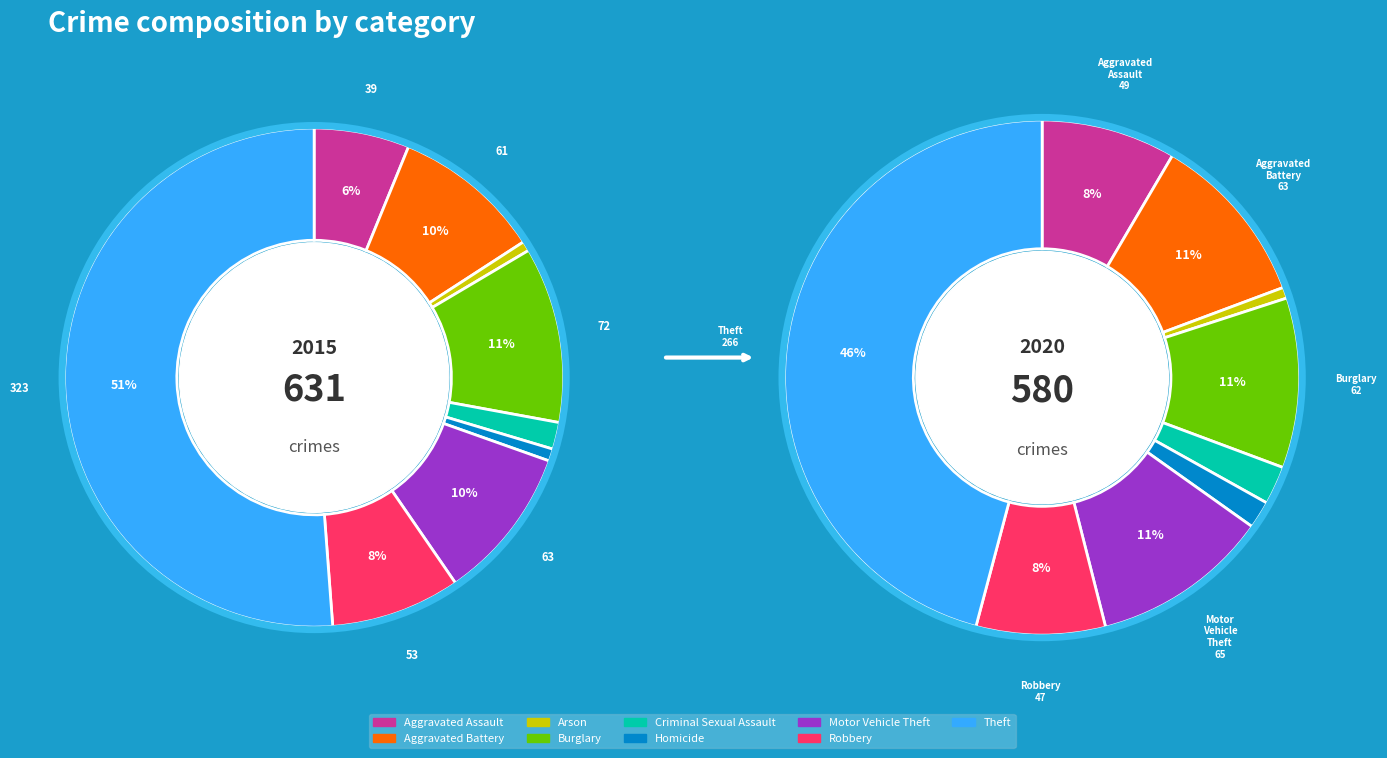

Is there any slice that represents more than half of the pie?

Yes